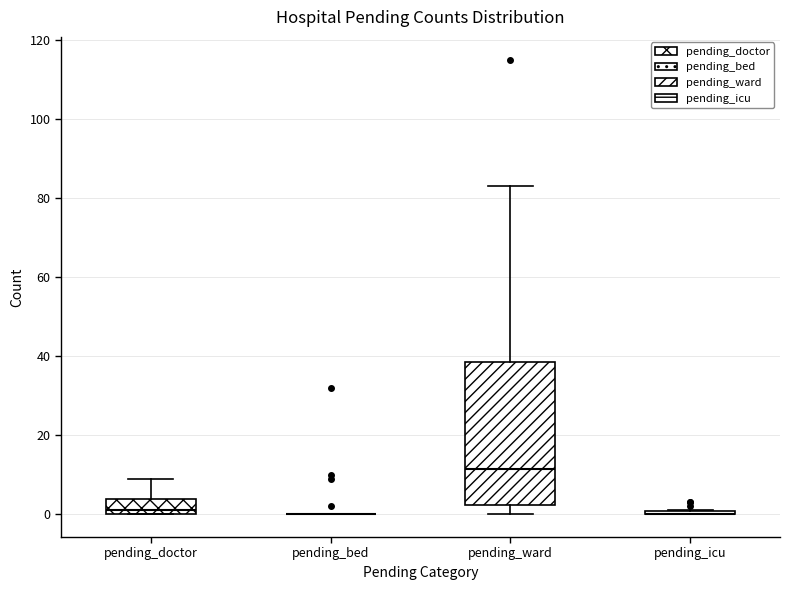

Comparing the boxes themselves (not the whiskers), which one is the tallest?

pending_ward